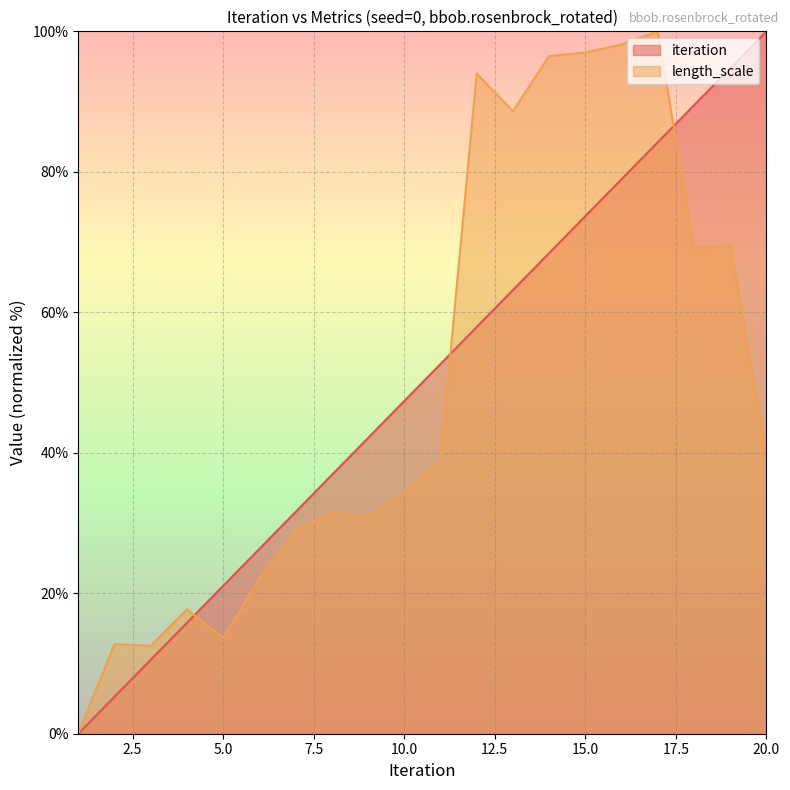

Is it true that iteration equals 42.1 at 9?

True